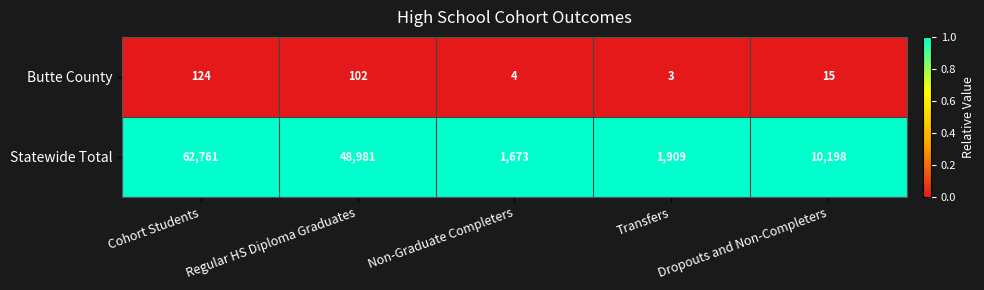

How many distinct data groups are displayed?

2